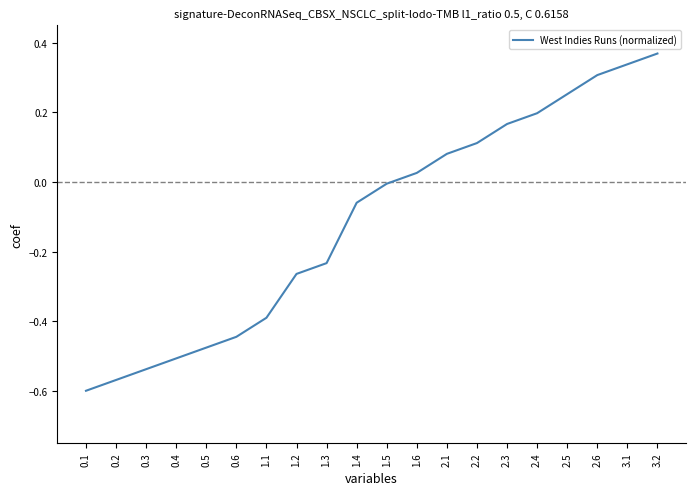

What is the sum of all values?

-2.2